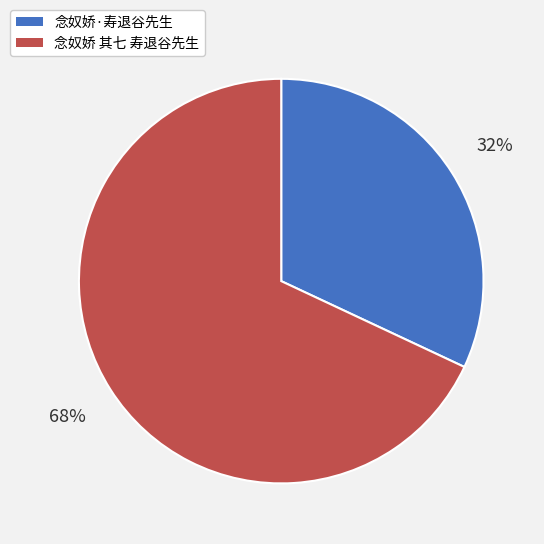

To the nearest percent, what is the difference between the largest and smallest slice percentages?

36%